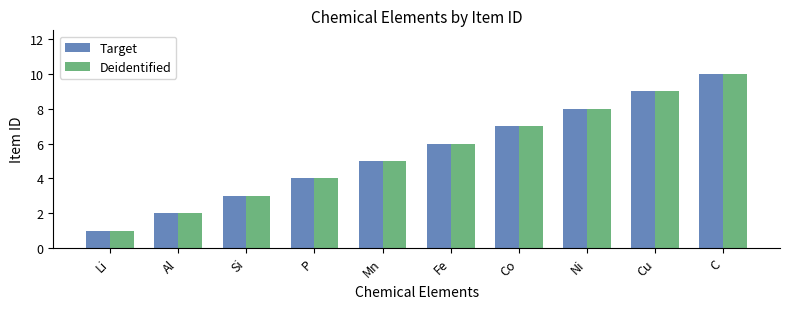

What is the difference between the maximum and minimum values in the Deidentified series?

9